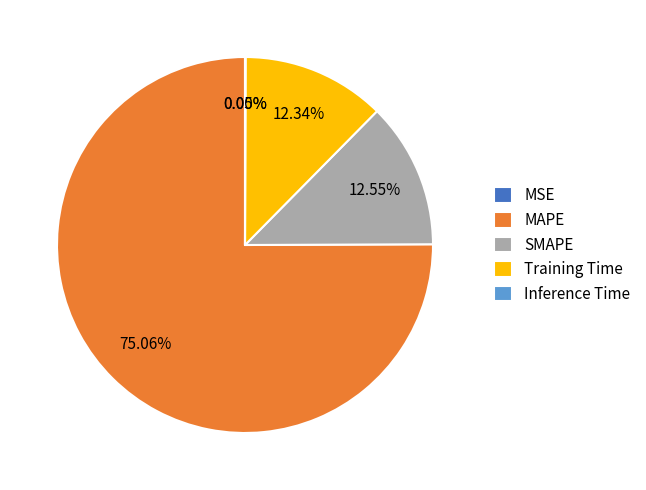

Is there any slice that represents more than half of the pie?

Yes